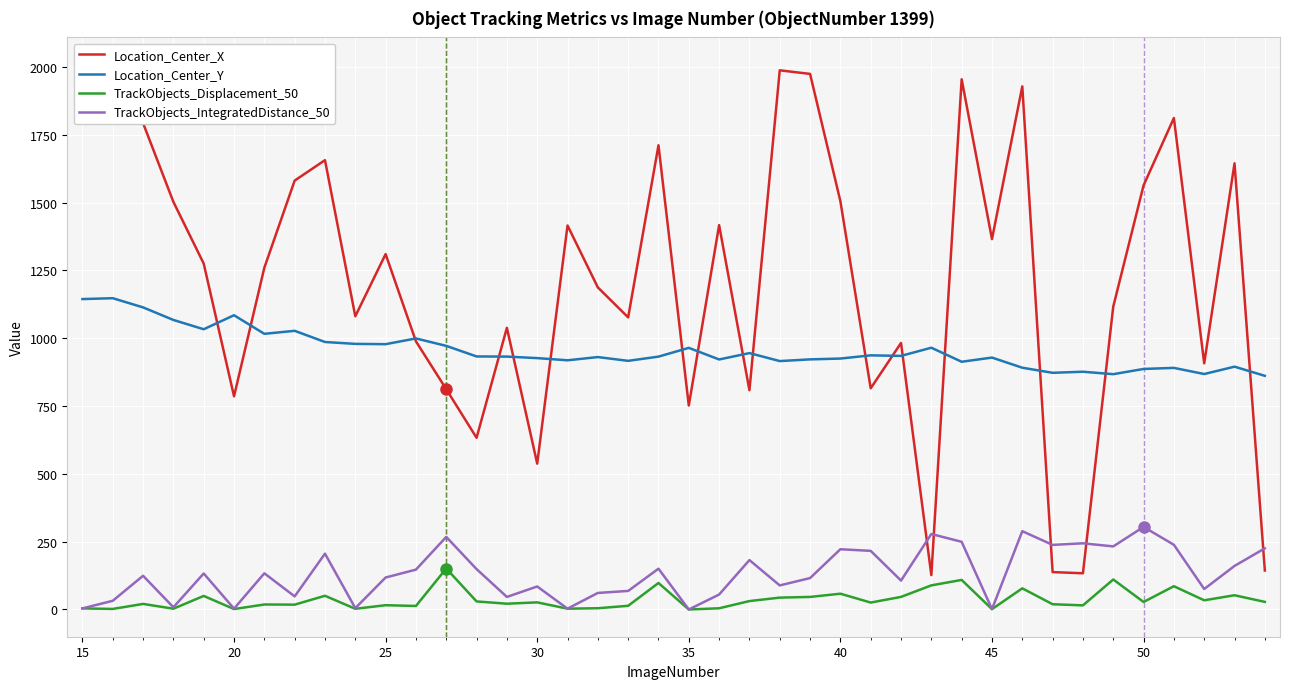

What is the value of the Location_Center_Y point at the 29th from the left?

964.9